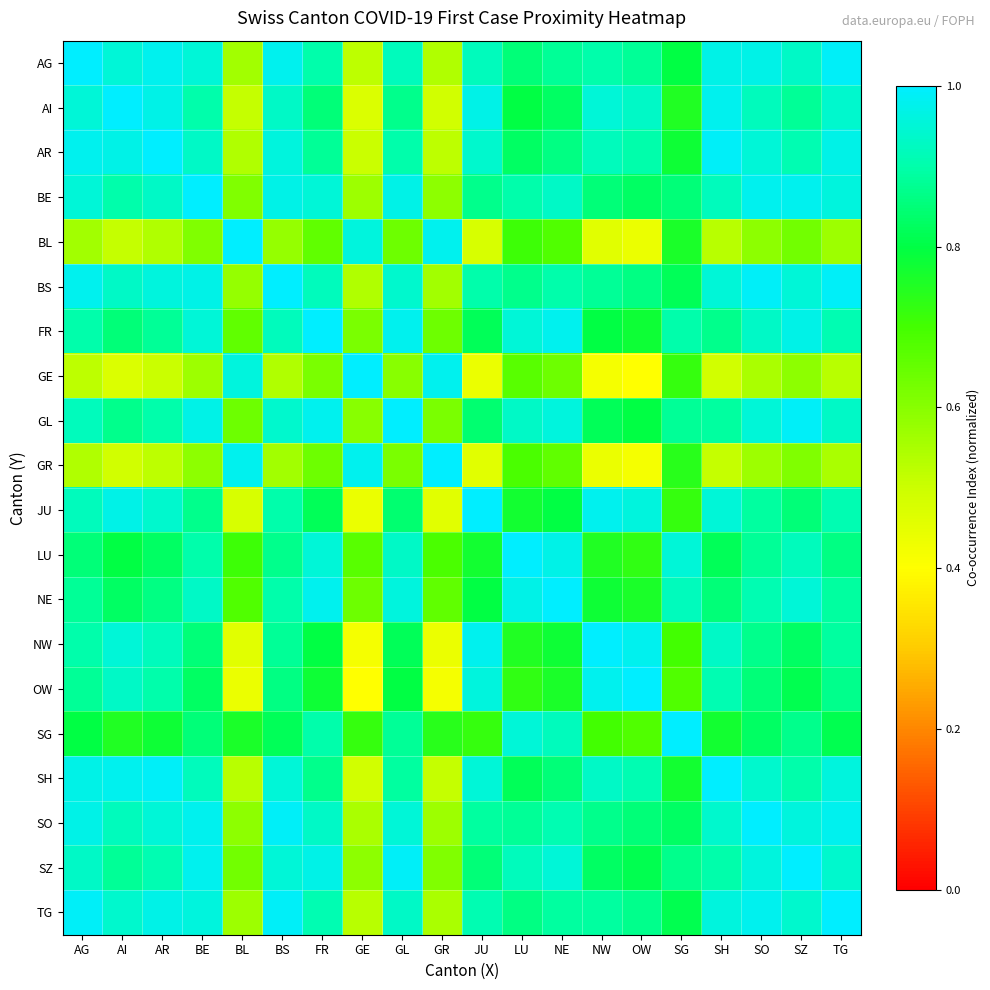

Reading right to left, what are all the values shown in this chart?

AG: TG=1.0	SZ=0.9	SO=1.0	SH=1.0	SG=0.8	OW=0.9	NW=0.9	NE=0.9	LU=0.8	JU=0.9	GR=0.5	GL=0.9	GE=0.5	FR=0.9	BS=1.0	BL=0.6	BE=0.9	AR=1.0	AI=0.9	AG=1.0
AI: TG=0.9	SZ=0.9	SO=0.9	SH=1.0	SG=0.8	OW=0.9	NW=0.9	NE=0.8	LU=0.8	JU=1.0	GR=0.5	GL=0.9	GE=0.5	FR=0.8	BS=0.9	BL=0.5	BE=0.9	AR=1.0	AI=1.0	AG=0.9
AR: TG=1.0	SZ=0.9	SO=0.9	SH=1.0	SG=0.8	OW=0.9	NW=0.9	NE=0.9	LU=0.8	JU=0.9	GR=0.5	GL=0.9	GE=0.5	FR=0.9	BS=1.0	BL=0.5	BE=0.9	AR=1.0	AI=1.0	AG=1.0
BE: TG=1.0	SZ=1.0	SO=1.0	SH=0.9	SG=0.8	OW=0.8	NW=0.8	NE=0.9	LU=0.9	JU=0.9	GR=0.6	GL=1.0	GE=0.6	FR=0.9	BS=1.0	BL=0.6	BE=1.0	AR=0.9	AI=0.9	AG=0.9
BL: TG=0.6	SZ=0.6	SO=0.6	SH=0.5	SG=0.8	OW=0.4	NW=0.5	NE=0.7	LU=0.7	JU=0.5	GR=1.0	GL=0.6	GE=1.0	FR=0.7	BS=0.6	BL=1.0	BE=0.6	AR=0.5	AI=0.5	AG=0.6
BS: TG=1.0	SZ=0.9	SO=1.0	SH=0.9	SG=0.8	OW=0.9	NW=0.9	NE=0.9	LU=0.9	JU=0.9	GR=0.6	GL=0.9	GE=0.5	FR=0.9	BS=1.0	BL=0.6	BE=1.0	AR=1.0	AI=0.9	AG=1.0
FR: TG=0.9	SZ=1.0	SO=0.9	SH=0.9	SG=0.9	OW=0.8	NW=0.8	NE=1.0	LU=0.9	JU=0.8	GR=0.6	GL=1.0	GE=0.6	FR=1.0	BS=0.9	BL=0.7	BE=0.9	AR=0.9	AI=0.8	AG=0.9
GE: TG=0.5	SZ=0.6	SO=0.6	SH=0.5	SG=0.7	OW=0.4	NW=0.4	NE=0.6	LU=0.7	JU=0.4	GR=1.0	GL=0.6	GE=1.0	FR=0.6	BS=0.5	BL=1.0	BE=0.6	AR=0.5	AI=0.5	AG=0.5
GL: TG=0.9	SZ=1.0	SO=0.9	SH=0.9	SG=0.9	OW=0.8	NW=0.8	NE=1.0	LU=0.9	JU=0.8	GR=0.6	GL=1.0	GE=0.6	FR=1.0	BS=0.9	BL=0.6	BE=1.0	AR=0.9	AI=0.9	AG=0.9
GR: TG=0.6	SZ=0.6	SO=0.6	SH=0.5	SG=0.7	OW=0.4	NW=0.4	NE=0.7	LU=0.7	JU=0.5	GR=1.0	GL=0.6	GE=1.0	FR=0.6	BS=0.6	BL=1.0	BE=0.6	AR=0.5	AI=0.5	AG=0.5
JU: TG=0.9	SZ=0.8	SO=0.9	SH=0.9	SG=0.7	OW=1.0	NW=1.0	NE=0.8	LU=0.8	JU=1.0	GR=0.5	GL=0.8	GE=0.4	FR=0.8	BS=0.9	BL=0.5	BE=0.9	AR=0.9	AI=1.0	AG=0.9
LU: TG=0.9	SZ=0.9	SO=0.9	SH=0.8	SG=0.9	OW=0.7	NW=0.8	NE=1.0	LU=1.0	JU=0.8	GR=0.7	GL=0.9	GE=0.7	FR=0.9	BS=0.9	BL=0.7	BE=0.9	AR=0.8	AI=0.8	AG=0.8
NE: TG=0.9	SZ=0.9	SO=0.9	SH=0.8	SG=0.9	OW=0.8	NW=0.8	NE=1.0	LU=1.0	JU=0.8	GR=0.7	GL=1.0	GE=0.6	FR=1.0	BS=0.9	BL=0.7	BE=0.9	AR=0.9	AI=0.8	AG=0.9
NW: TG=0.9	SZ=0.8	SO=0.9	SH=0.9	SG=0.7	OW=1.0	NW=1.0	NE=0.8	LU=0.8	JU=1.0	GR=0.4	GL=0.8	GE=0.4	FR=0.8	BS=0.9	BL=0.5	BE=0.8	AR=0.9	AI=0.9	AG=0.9
OW: TG=0.9	SZ=0.8	SO=0.8	SH=0.9	SG=0.7	OW=1.0	NW=1.0	NE=0.8	LU=0.7	JU=1.0	GR=0.4	GL=0.8	GE=0.4	FR=0.8	BS=0.9	BL=0.4	BE=0.8	AR=0.9	AI=0.9	AG=0.9
SG: TG=0.8	SZ=0.9	SO=0.8	SH=0.8	SG=1.0	OW=0.7	NW=0.7	NE=0.9	LU=0.9	JU=0.7	GR=0.7	GL=0.9	GE=0.7	FR=0.9	BS=0.8	BL=0.8	BE=0.8	AR=0.8	AI=0.8	AG=0.8
SH: TG=1.0	SZ=0.9	SO=0.9	SH=1.0	SG=0.8	OW=0.9	NW=0.9	NE=0.8	LU=0.8	JU=0.9	GR=0.5	GL=0.9	GE=0.5	FR=0.9	BS=0.9	BL=0.5	BE=0.9	AR=1.0	AI=1.0	AG=1.0
SO: TG=1.0	SZ=1.0	SO=1.0	SH=0.9	SG=0.8	OW=0.8	NW=0.9	NE=0.9	LU=0.9	JU=0.9	GR=0.6	GL=0.9	GE=0.6	FR=0.9	BS=1.0	BL=0.6	BE=1.0	AR=0.9	AI=0.9	AG=1.0
SZ: TG=0.9	SZ=1.0	SO=1.0	SH=0.9	SG=0.9	OW=0.8	NW=0.8	NE=0.9	LU=0.9	JU=0.8	GR=0.6	GL=1.0	GE=0.6	FR=1.0	BS=0.9	BL=0.6	BE=1.0	AR=0.9	AI=0.9	AG=0.9
TG: TG=1.0	SZ=0.9	SO=1.0	SH=1.0	SG=0.8	OW=0.9	NW=0.9	NE=0.9	LU=0.9	JU=0.9	GR=0.6	GL=0.9	GE=0.5	FR=0.9	BS=1.0	BL=0.6	BE=1.0	AR=1.0	AI=0.9	AG=1.0